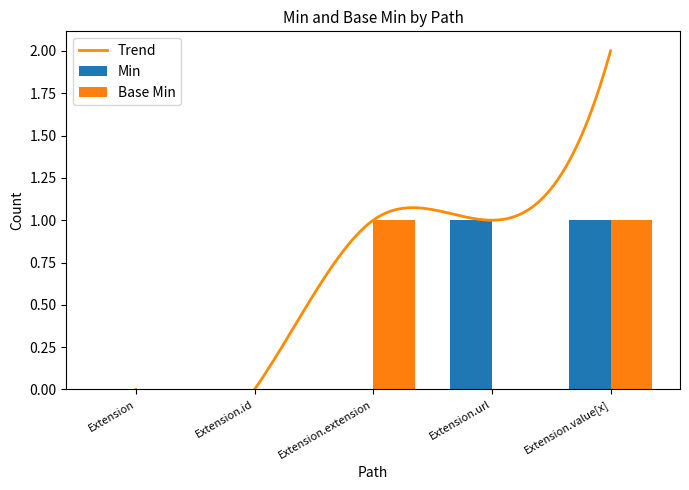

The Base Min series shows 0 at Extension.url. True or false?

True